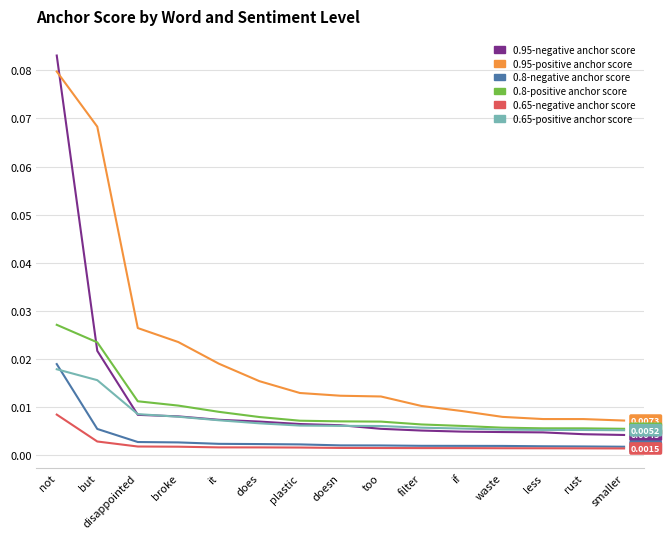

At how many categories does at least one series exceed 0?

15